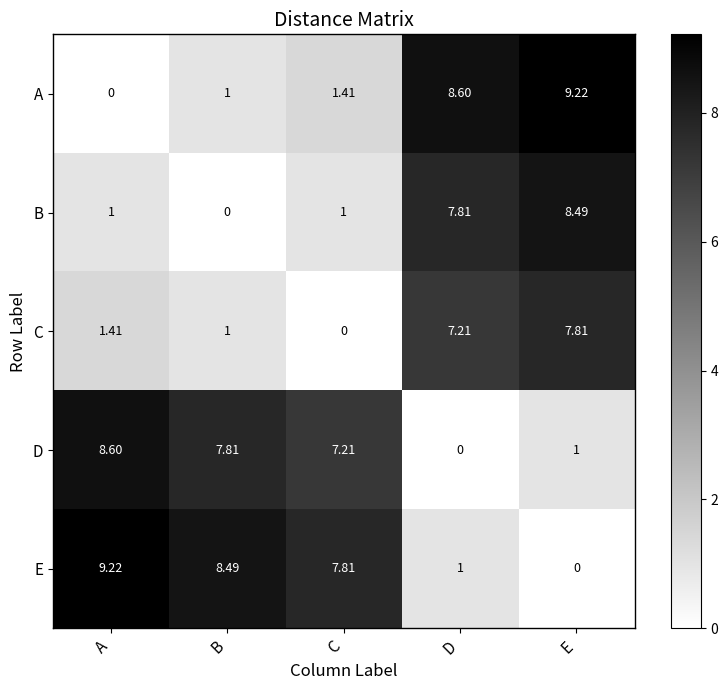

Rank the series at C from highest to lowest value.

E, D, A, B, C